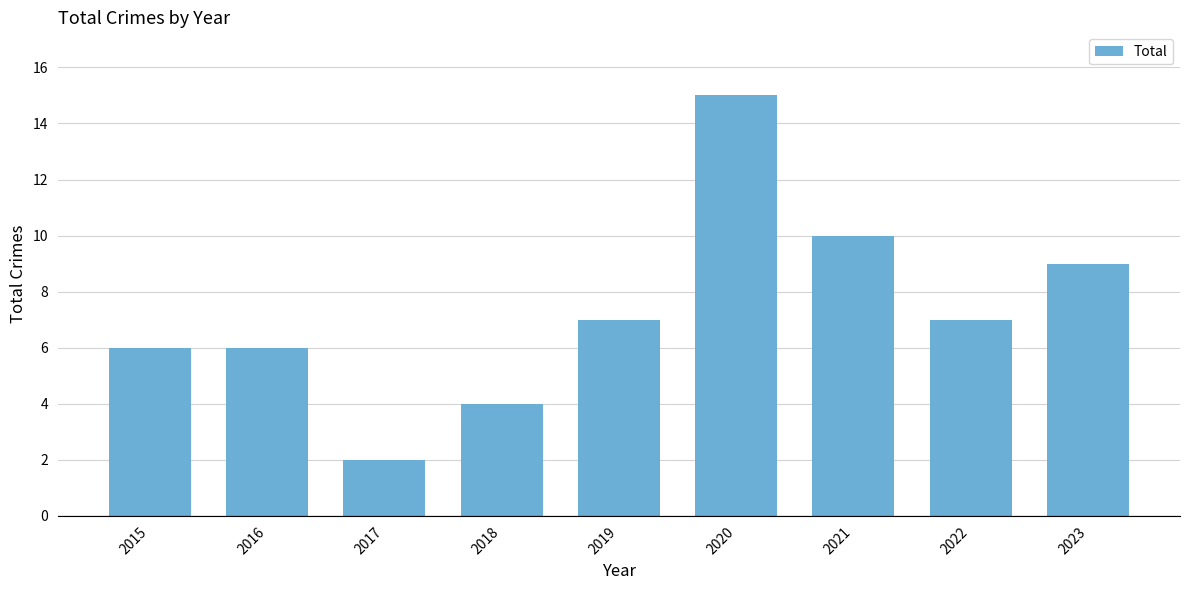

What is the sum of the values at 2017 and 2022?

9